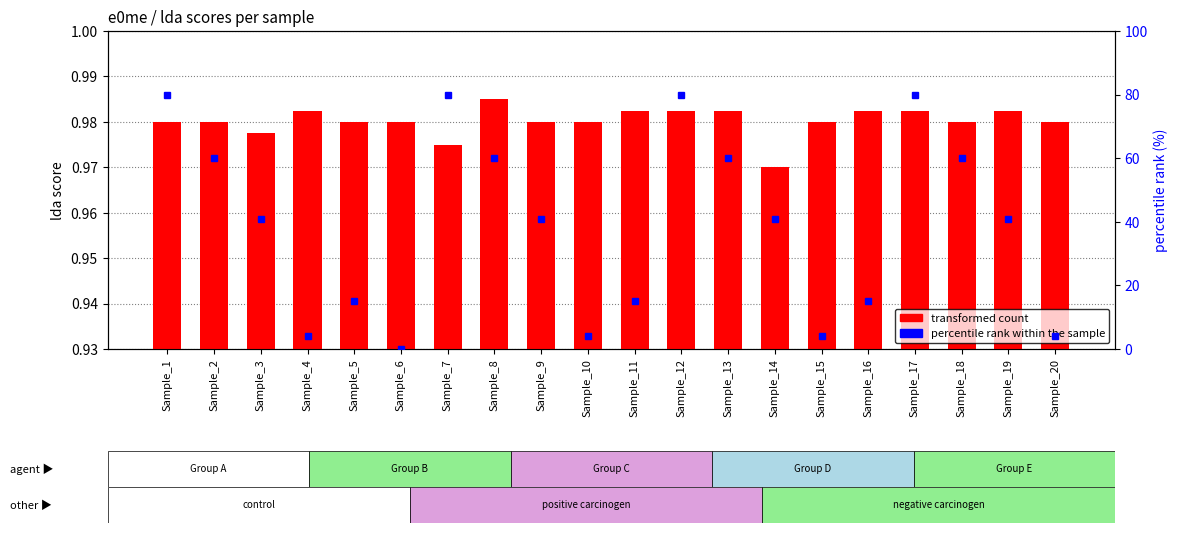

What is the value of the percentile rank within the sample bar at the 18th from the left?

60.0